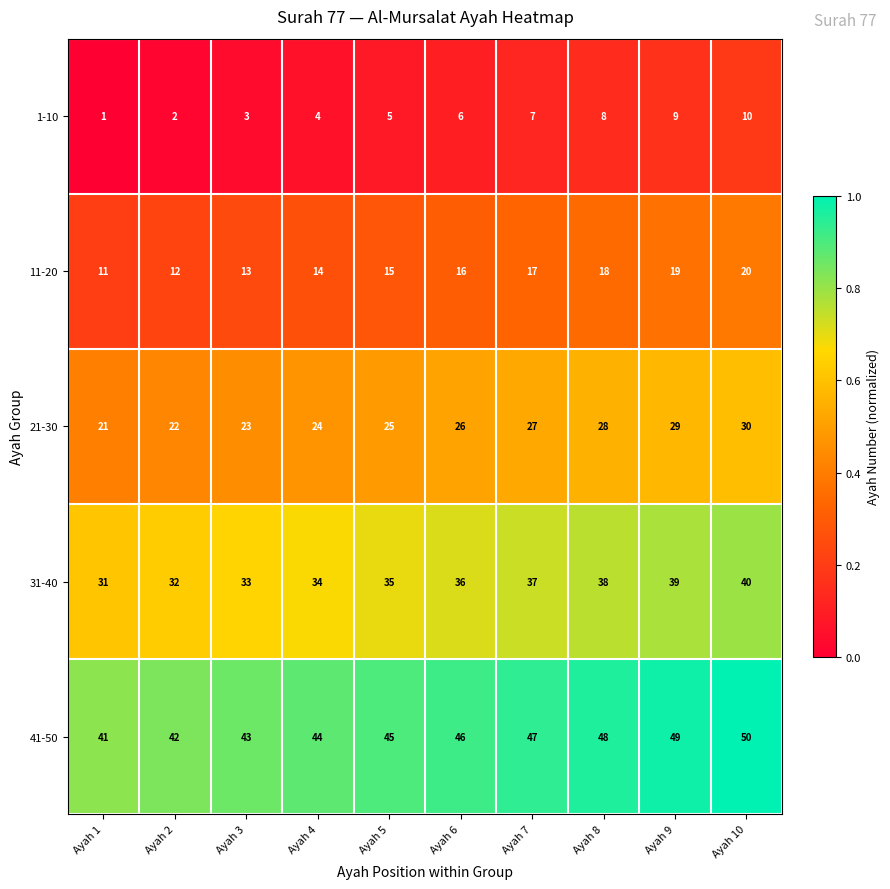

The 11-20 series shows 4 at Ayah 5. True or false?

False